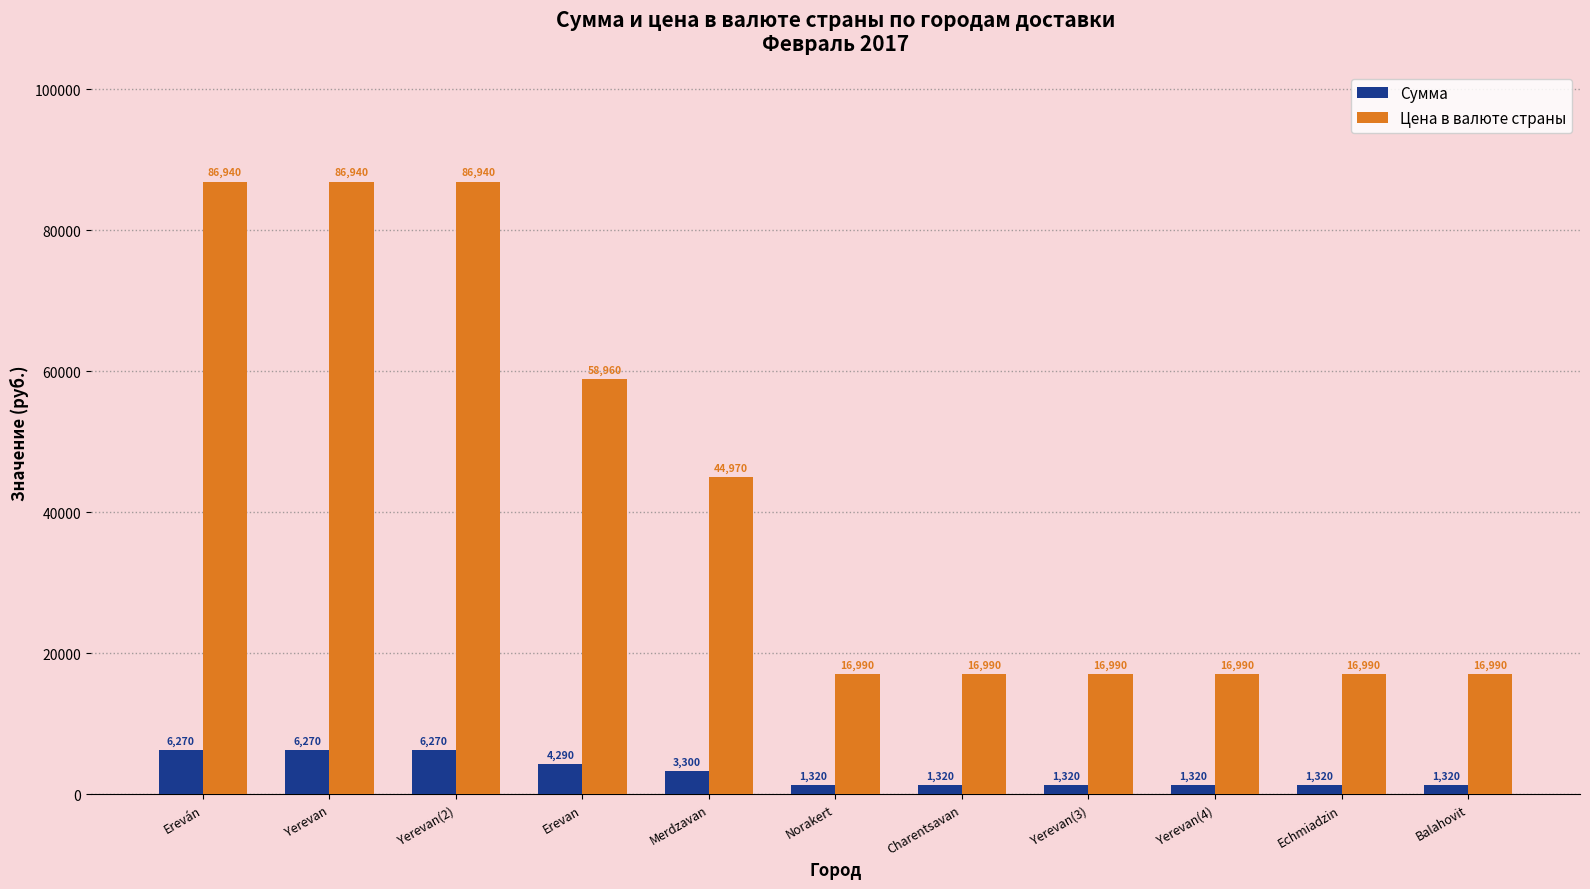

How many distinct data groups are displayed?

2